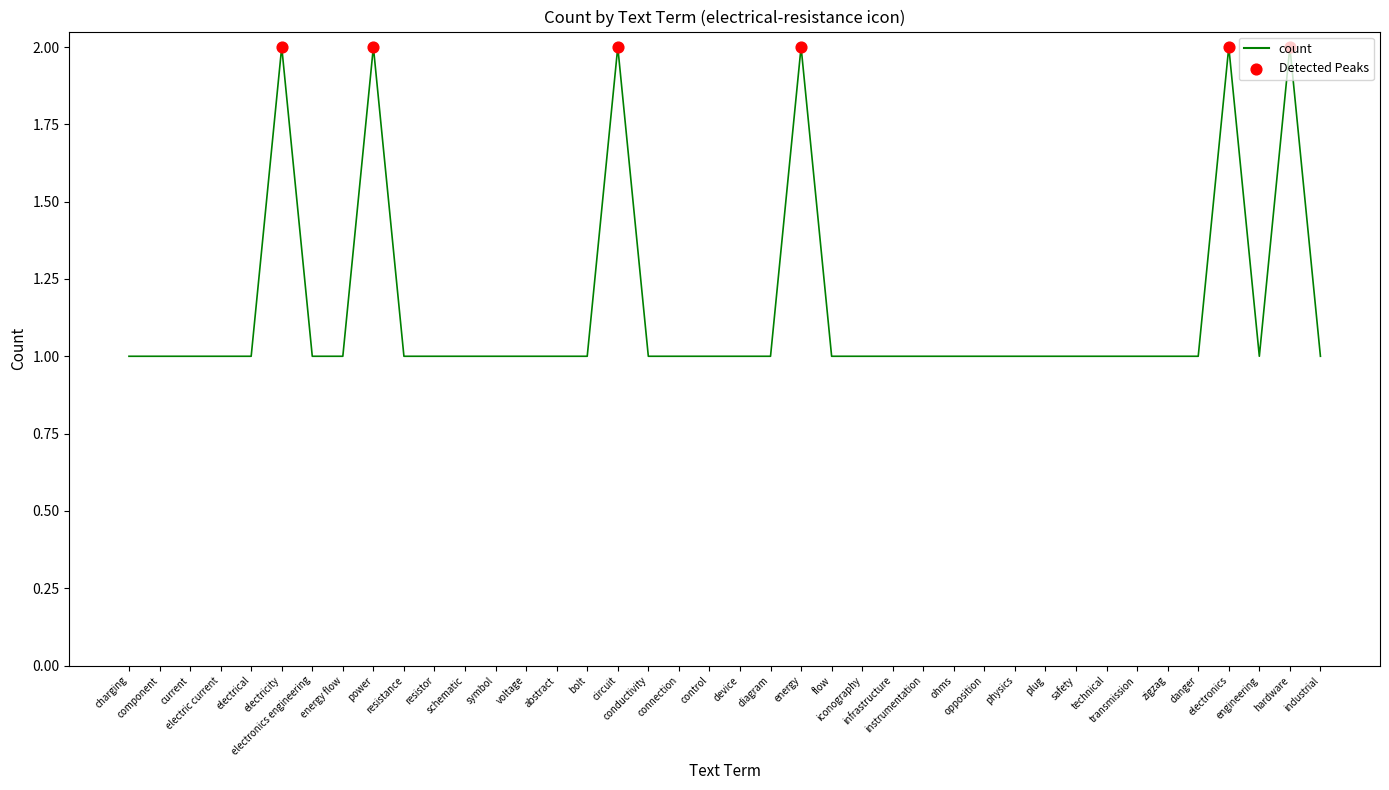

Which has a higher value, conductivity or electricity?

electricity